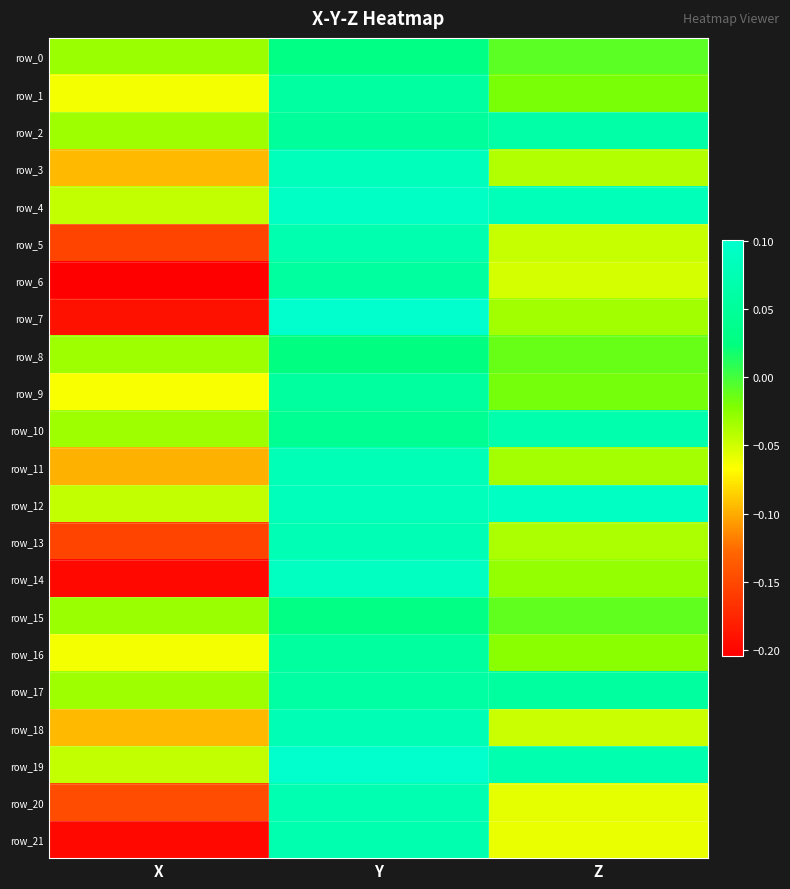

Which category has the highest value across all series?

Y